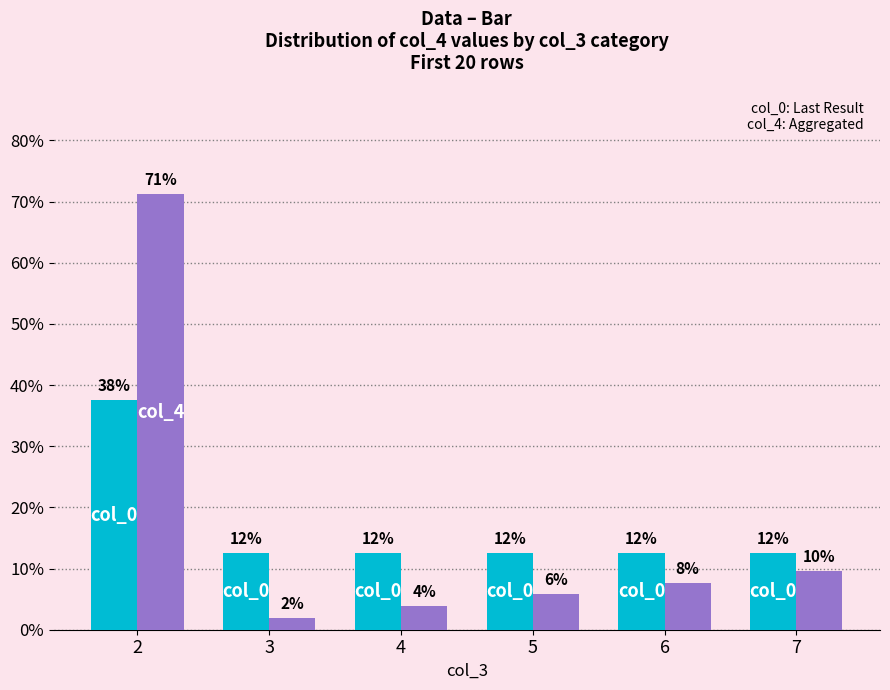

True or false: col_4 has a value of 9.6 at 7.

True